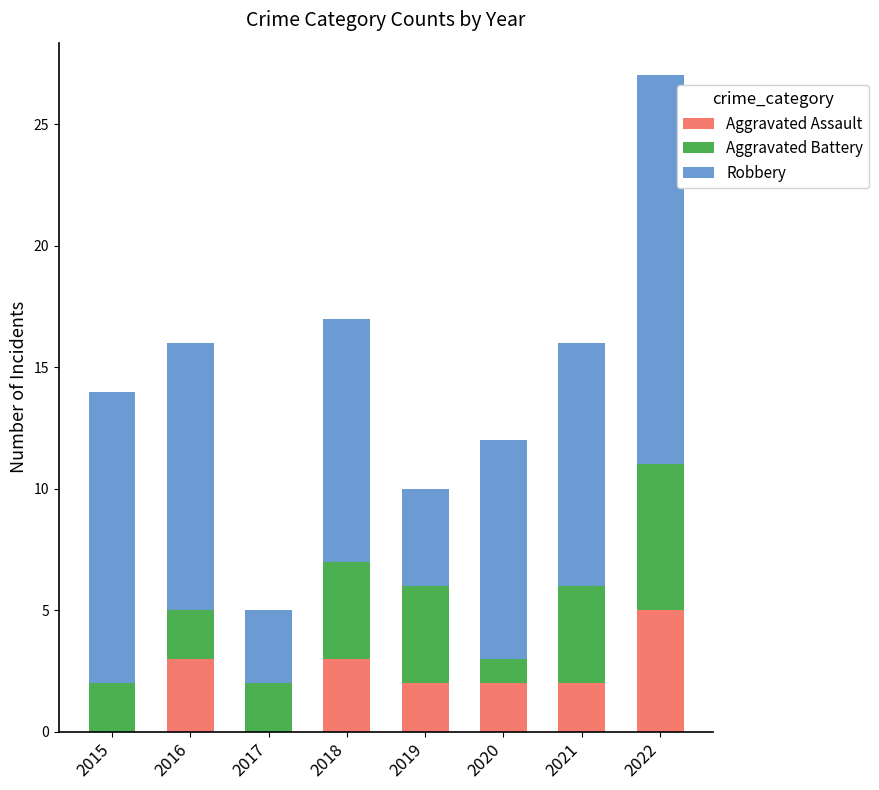

The value of Aggravated Assault at 2015 is -3. True or false?

False